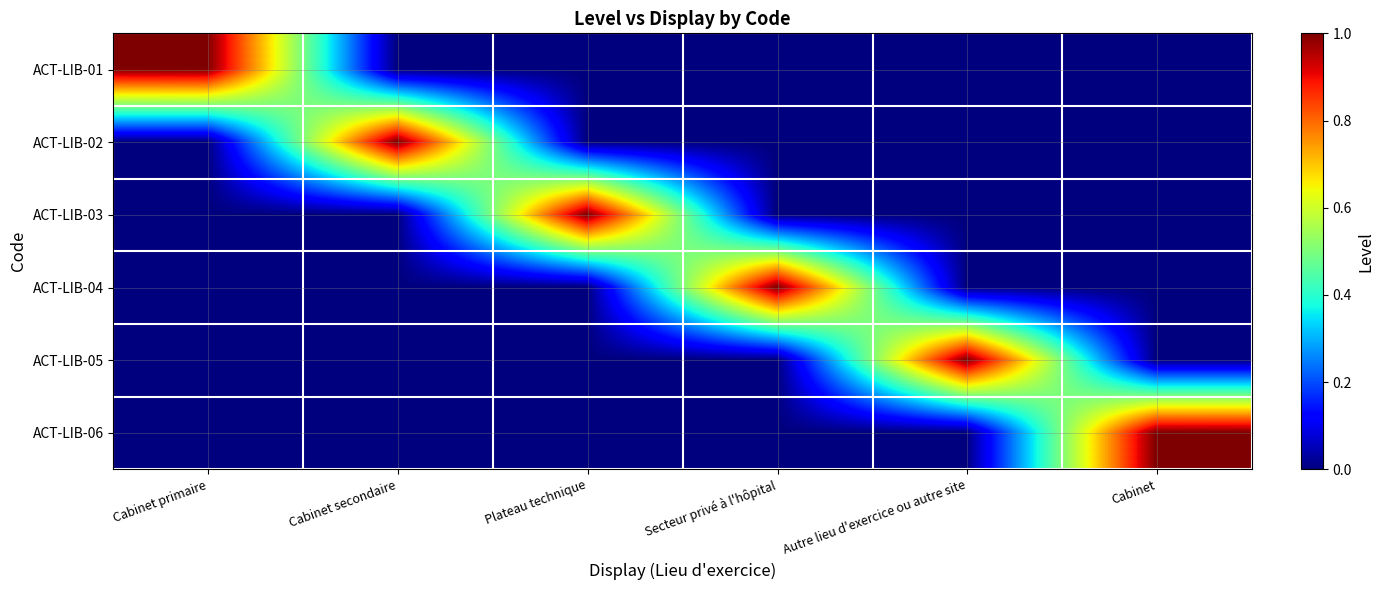

At Secteur privé à l'hôpital, list the series in order from smallest to largest.

ACT-LIB-01, ACT-LIB-02, ACT-LIB-03, ACT-LIB-05, ACT-LIB-06, ACT-LIB-04